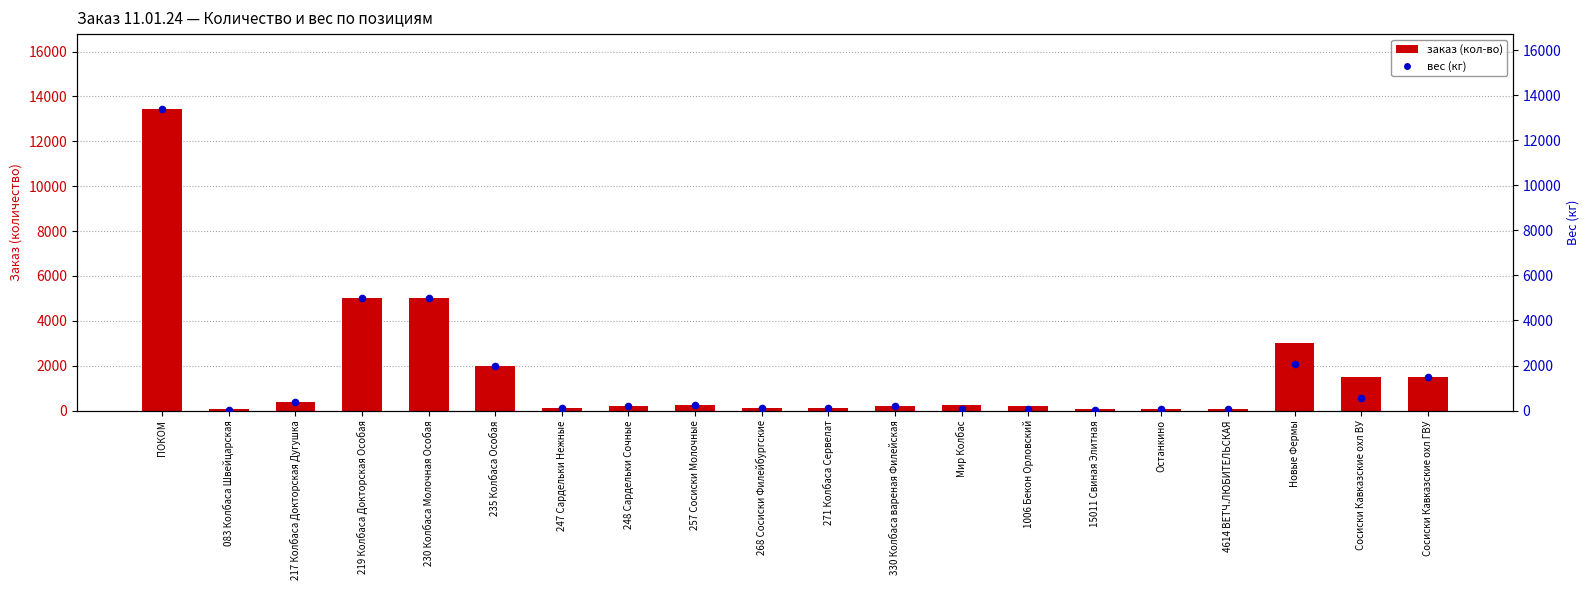

Which series contains the lowest Y value?

вес (кг)